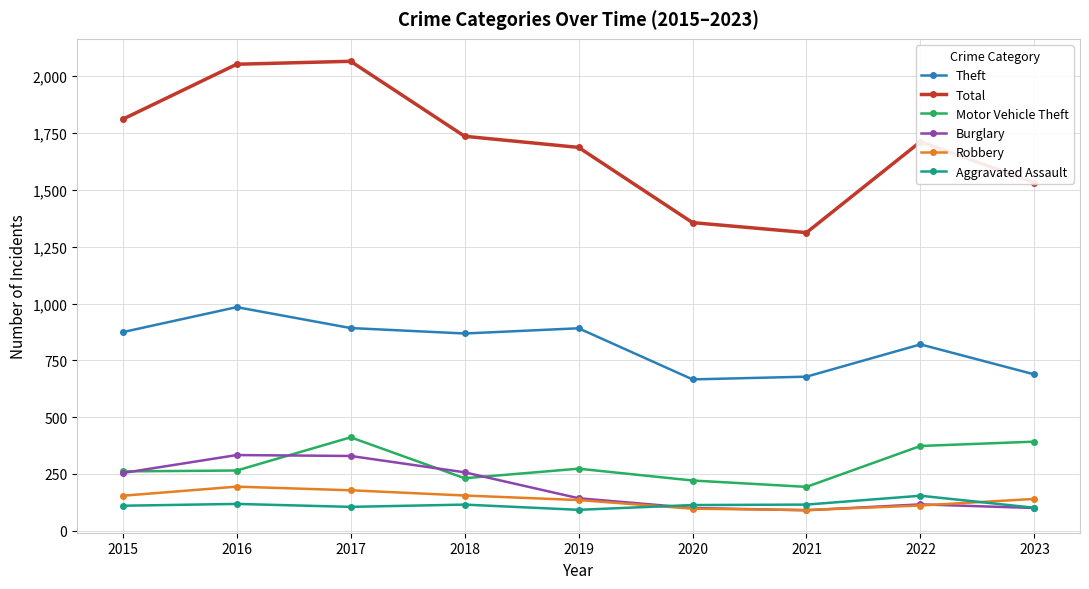

True or false: Theft has more than 1 interior local peaks.

True